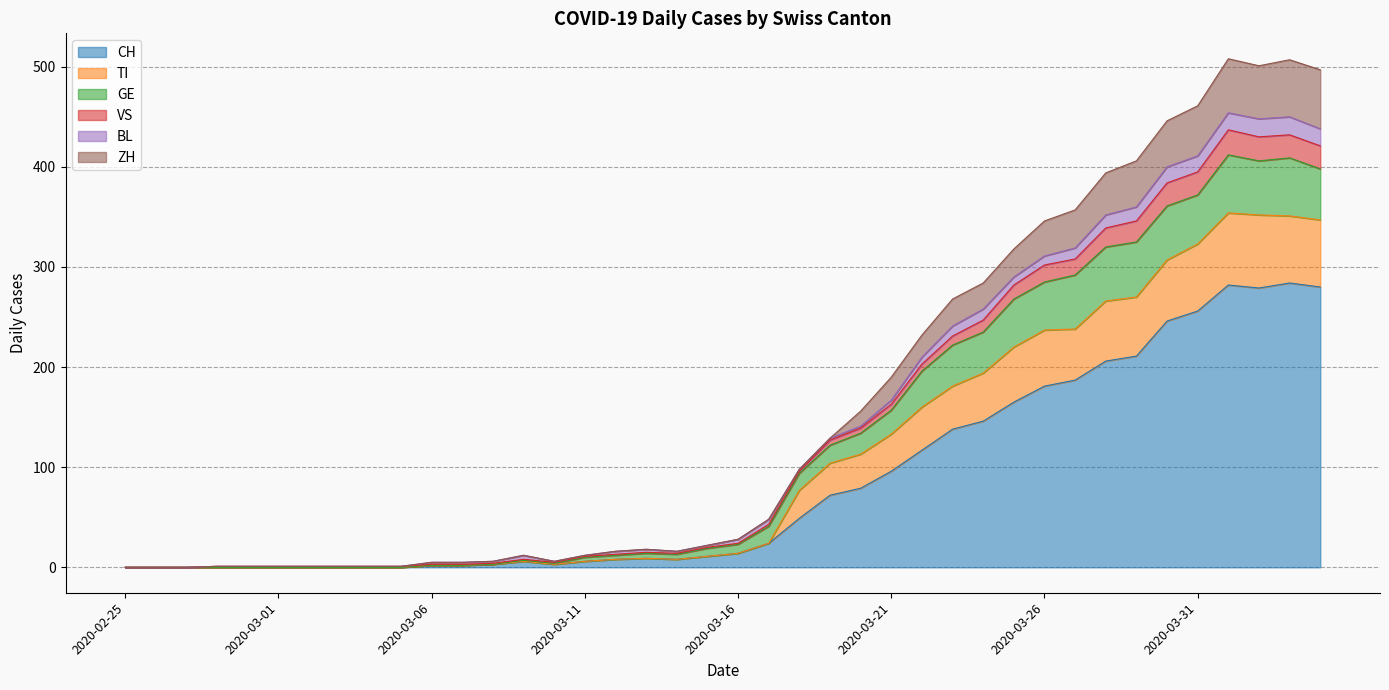

True or false: ZH and TI cross at least once.

False